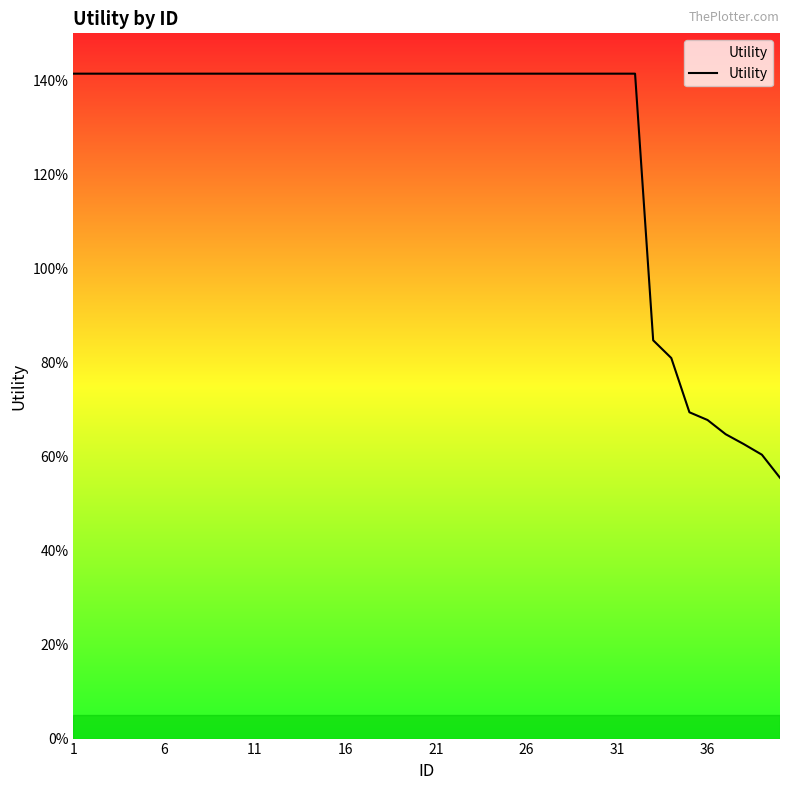

Reading left to right, transcribe all the data shown in this chart.

1.4	1.4	1.4	1.4	1.4	1.4	1.4	1.4	1.4	1.4	1.4	1.4	1.4	1.4	1.4	1.4	1.4	1.4	1.4	1.4	1.4	1.4	1.4	1.4	1.4	1.4	1.4	1.4	1.4	1.4	1.4	1.4	0.8	0.8	0.7	0.7	0.6	0.6	0.6	0.6